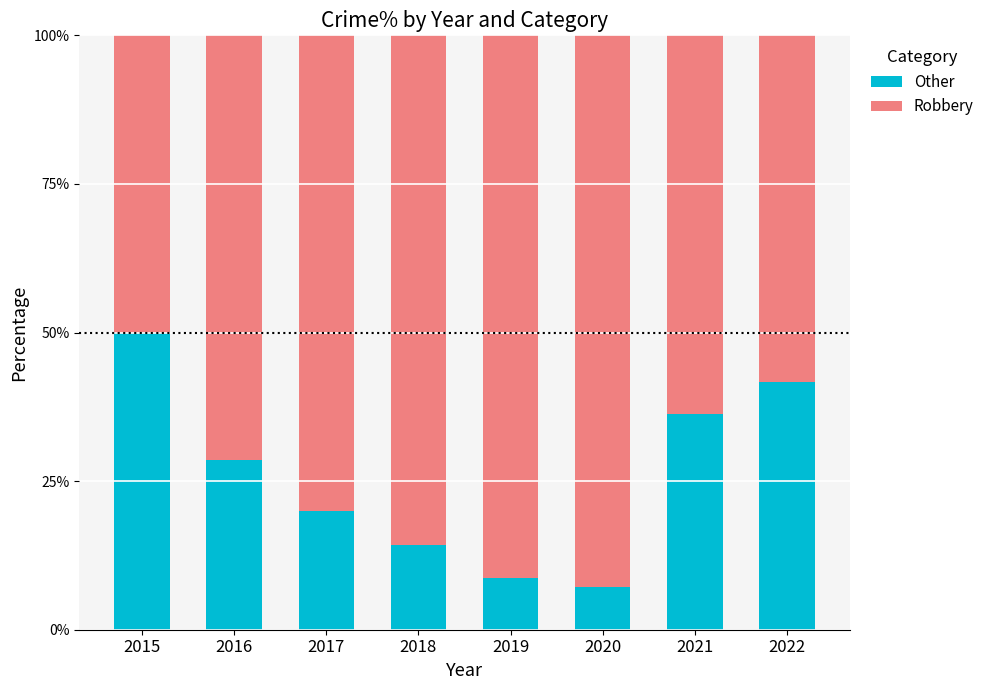

What is the sum of all Other values?

206.7